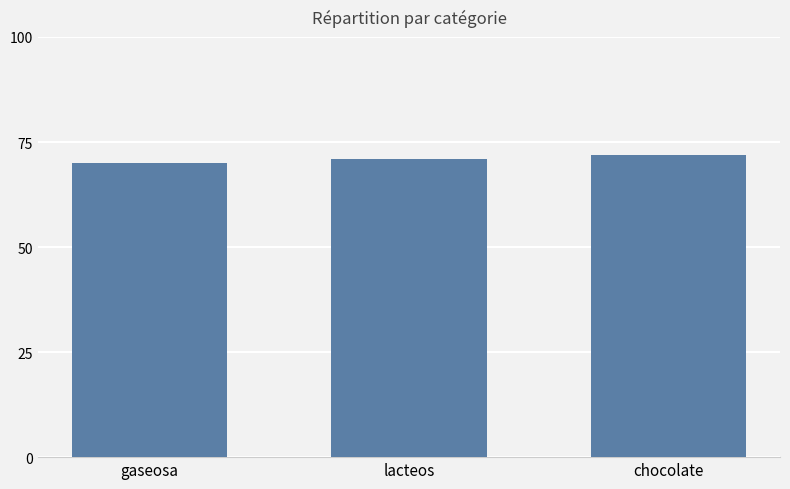

What value does the data have at lacteos?

71